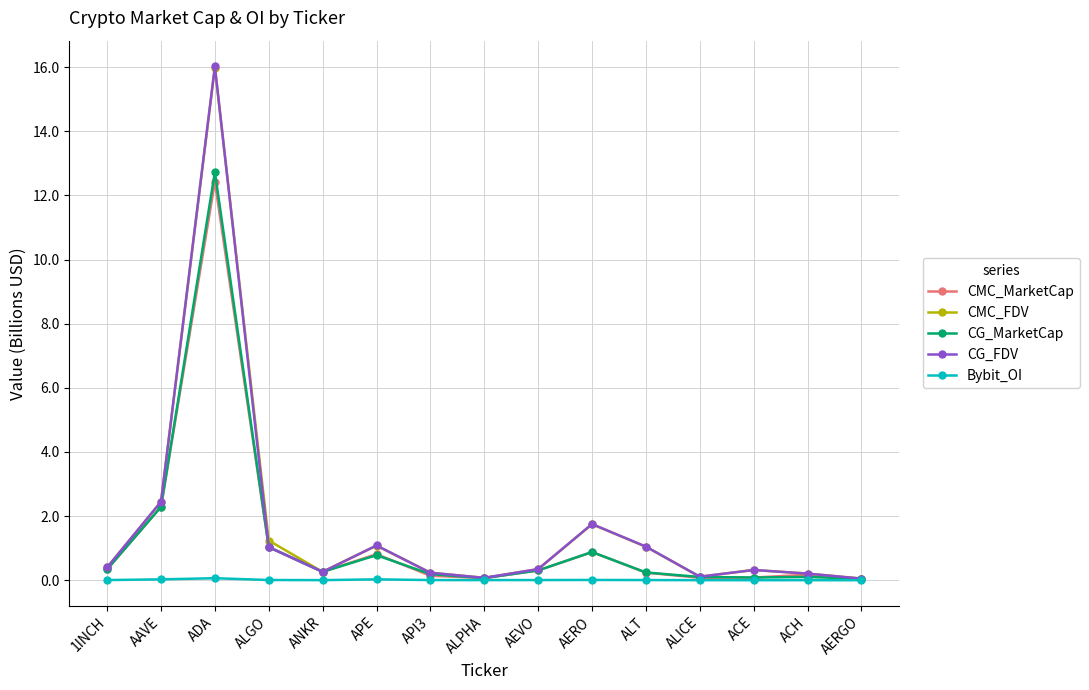

What is the label of the 10th point from the left?

AERO